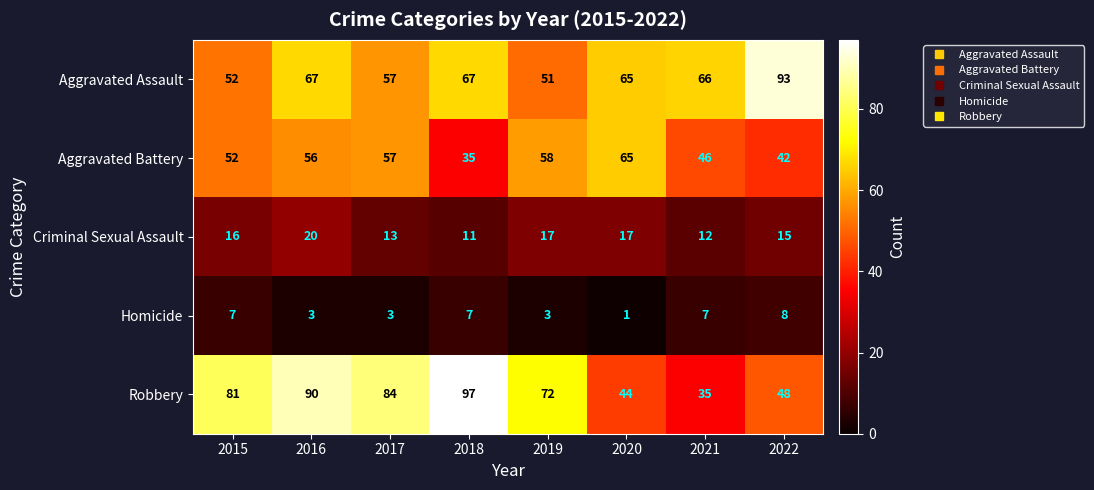

Rank the series by their maximum value, from lowest to highest.

Homicide, Criminal Sexual Assault, Aggravated Battery, Aggravated Assault, Robbery